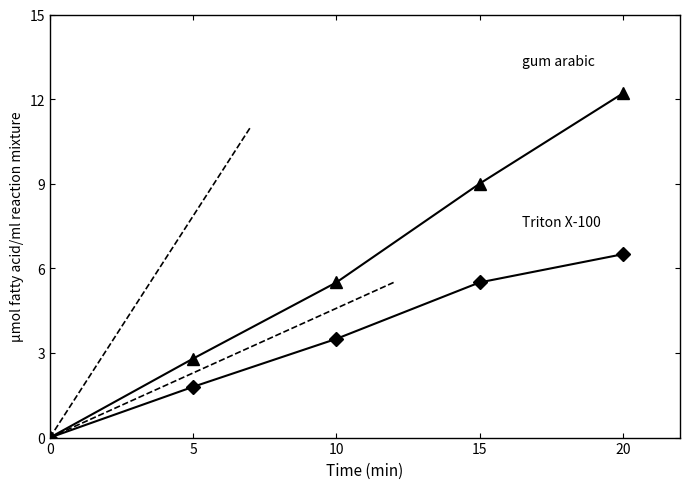

Reading left to right, transcribe all the data shown in this chart.

gum arabic: 0=0.0	5=2.8	10=5.5	15=9.0	20=12.2
Triton X-100: 0=0.0	5=1.8	10=3.5	15=5.5	20=6.5